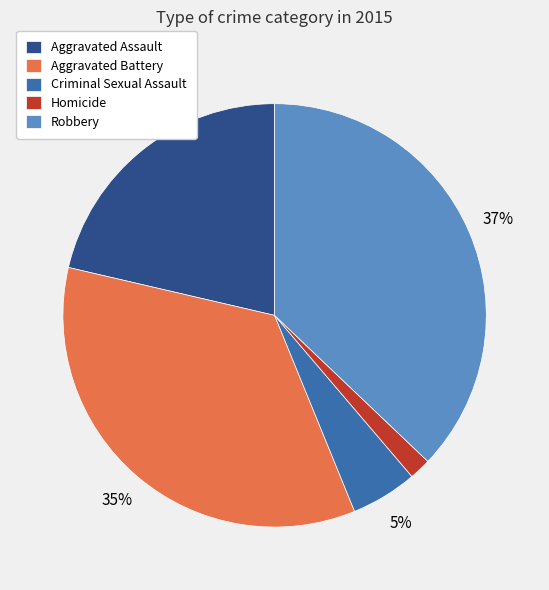

Is there a majority slice in this chart?

No